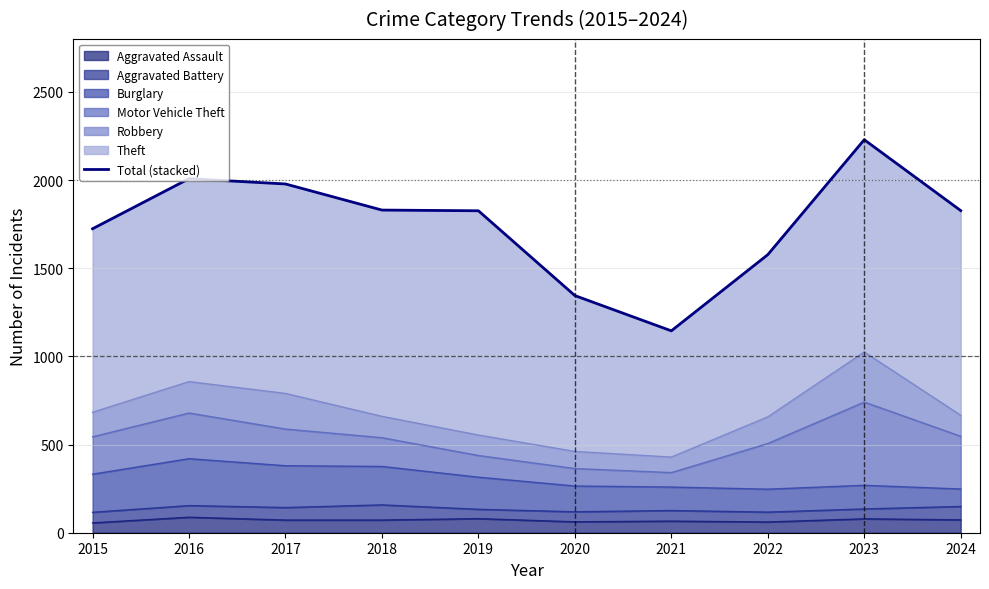

Reading right to left, what are all the values shown in this chart?

1827	2229	1577	1145	1345	1826	1830	1978	2008	1724